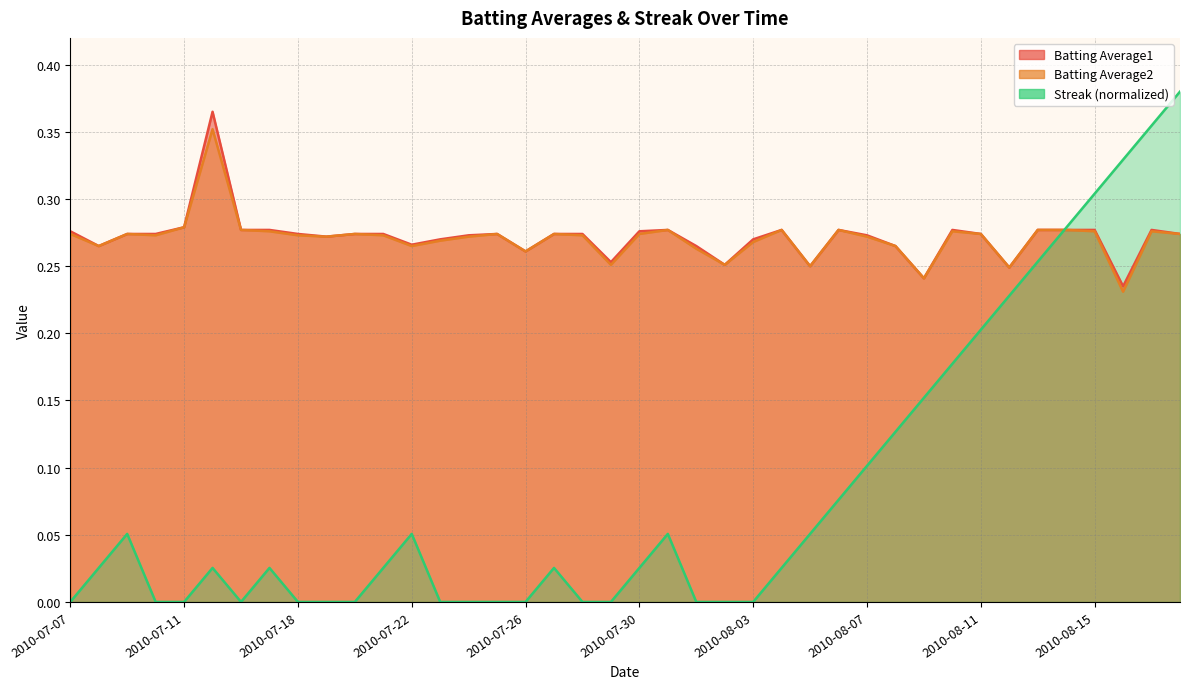

What position from the left is 2010-08-13?

35